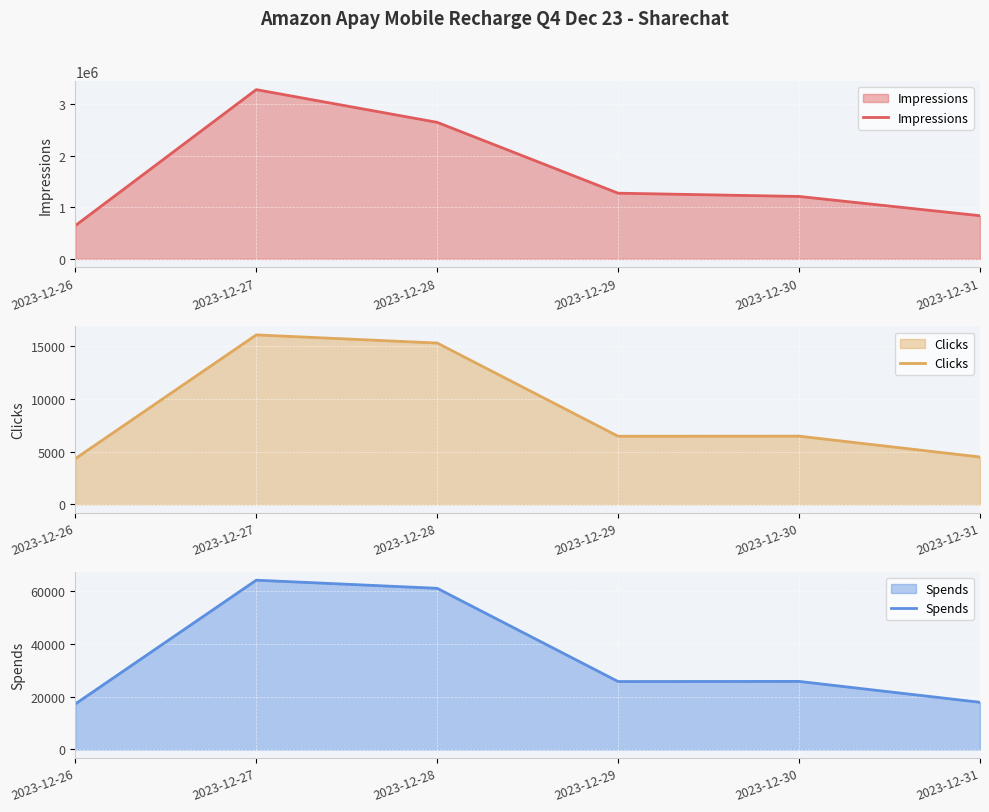

What is the lowest value of the Impressions series?

644706